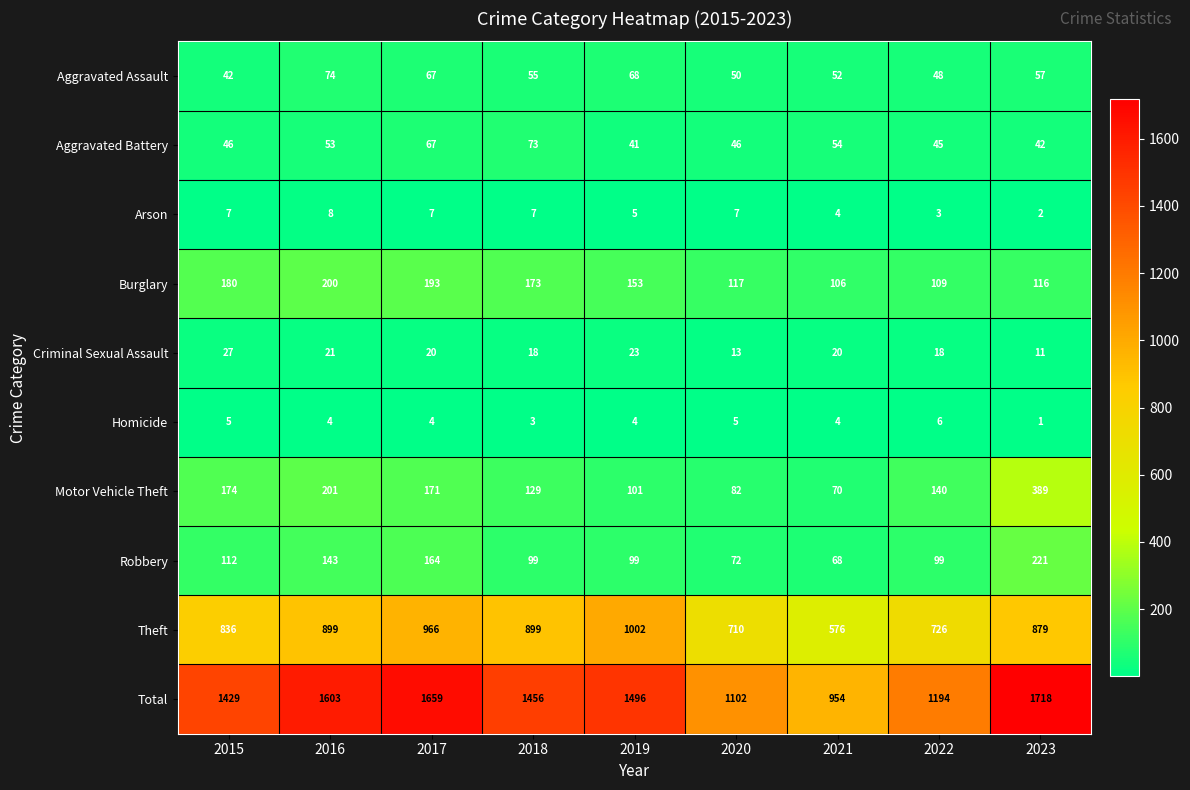

What is the maximum value for Criminal Sexual Assault?

27